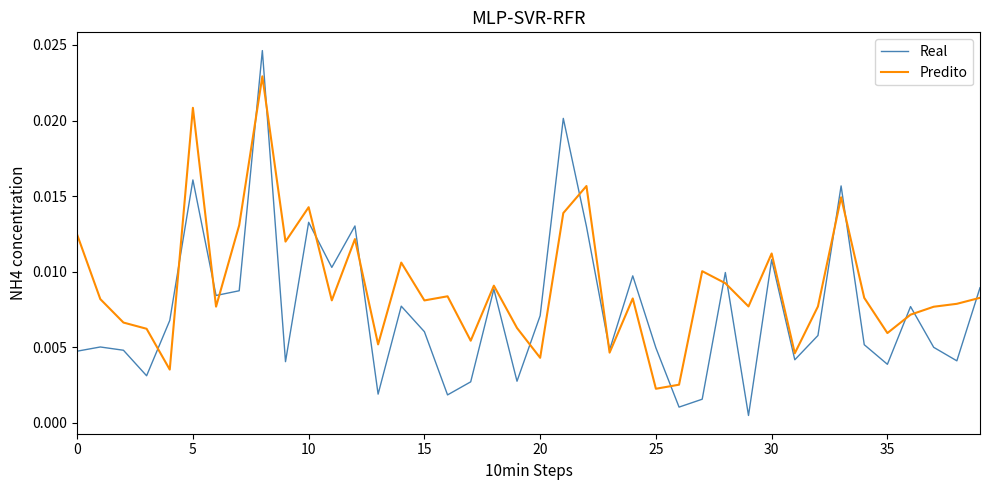

Rank the series by their maximum value, from highest to lowest.

Real, Predito